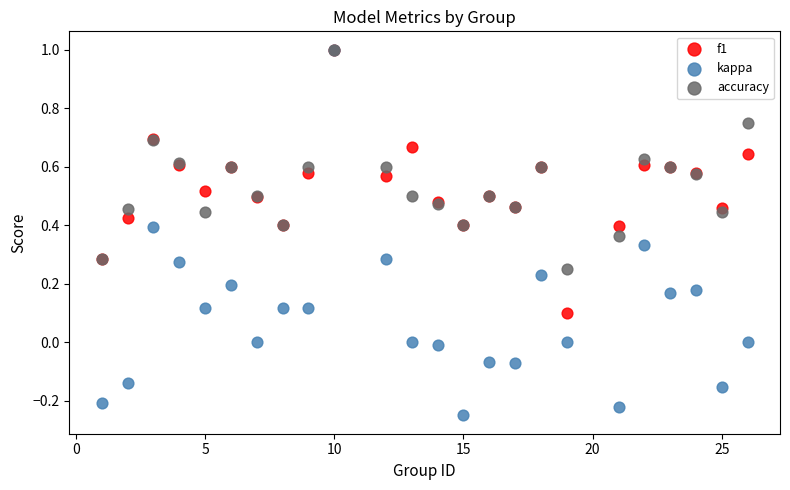

What are all the series names shown in the legend?

f1, kappa, accuracy